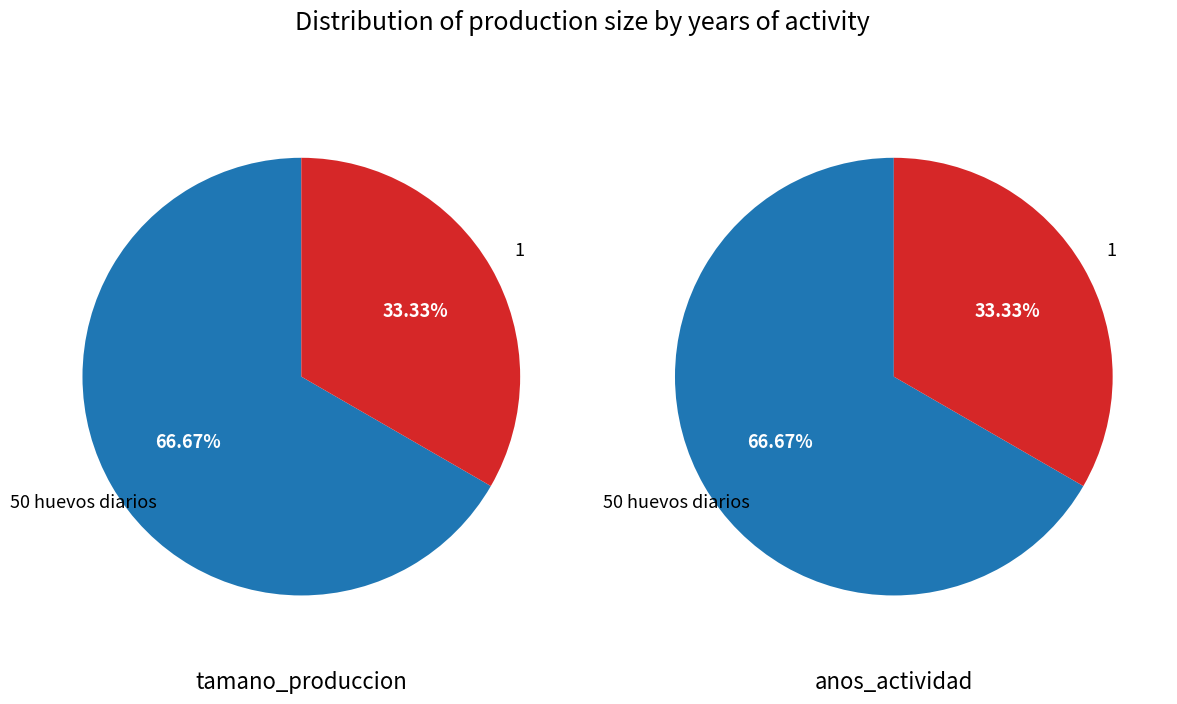

Is the sum of 1 and 50 huevos diarios greater than half?

Yes